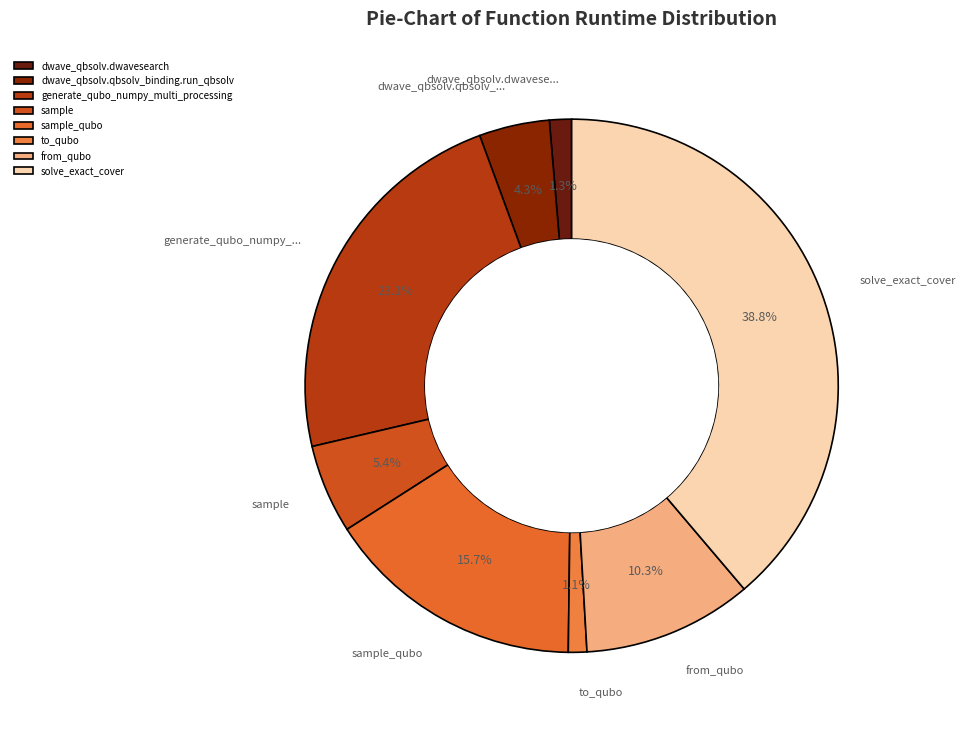

What percentage is the from_qubo slice, to the nearest percent?

10%